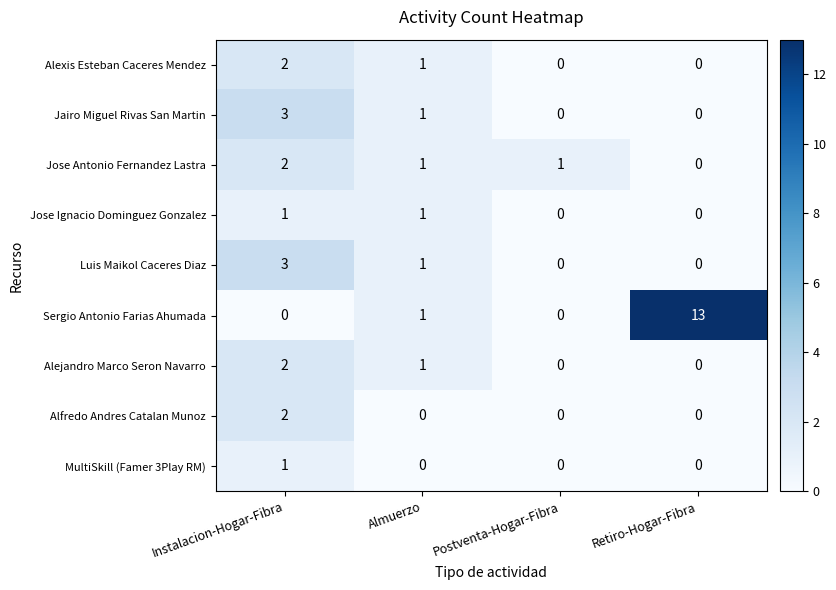

True or false: Alexis Esteban Caceres Mendez has a value of 1 at Instalacion-Hogar-Fibra.

False